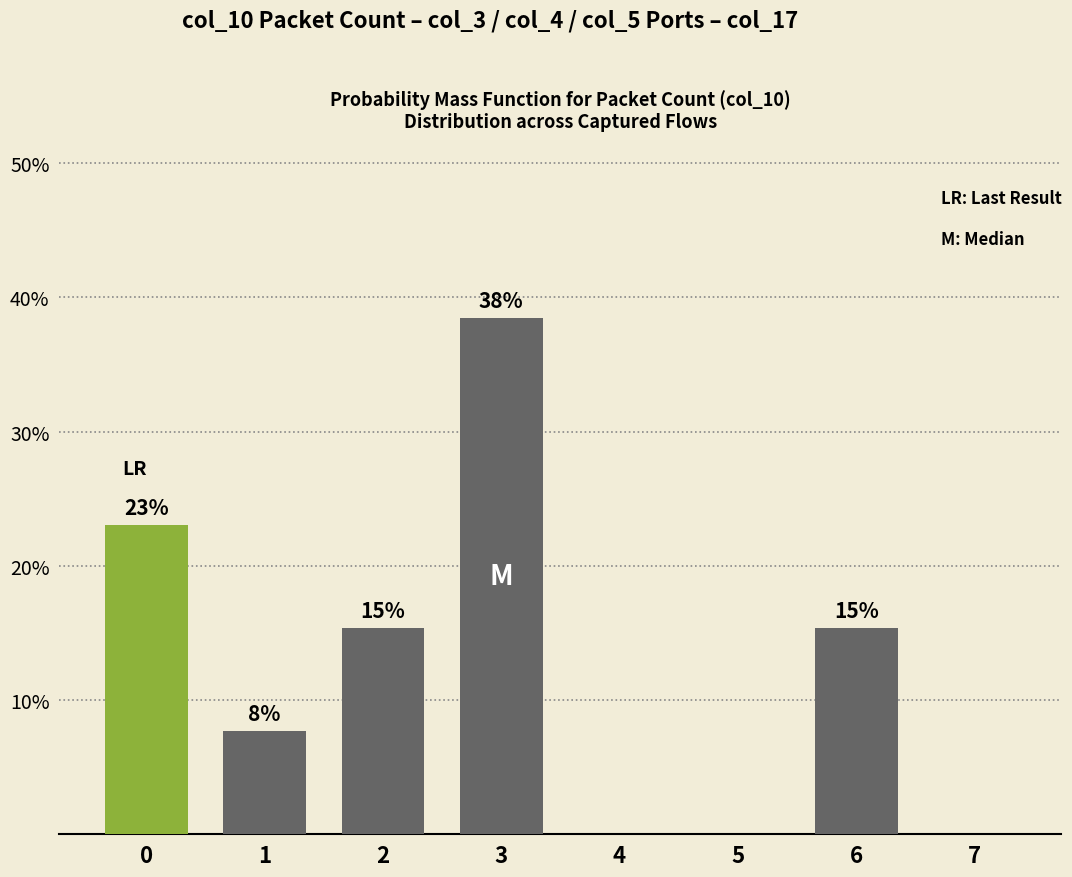

Read the value at 2.

15.4